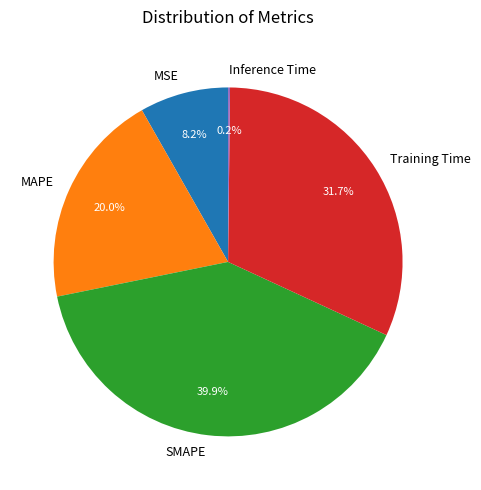

To the nearest percent, what percentage of the pie is MAPE?

20%